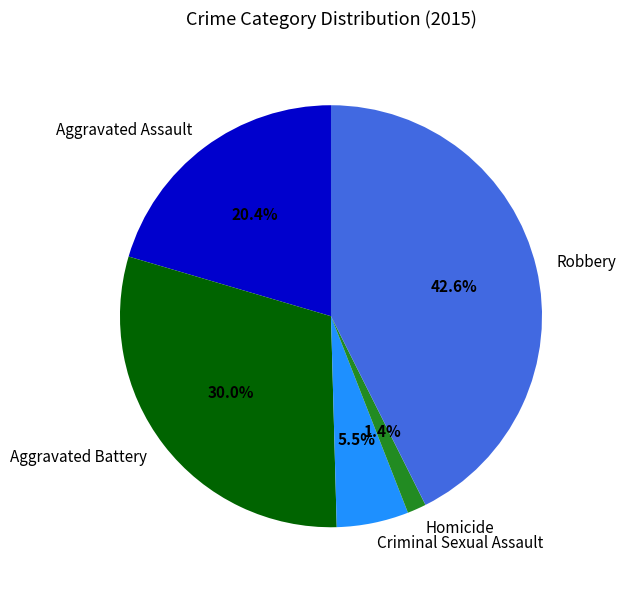

To the nearest percent, what portion does Robbery represent?

43%